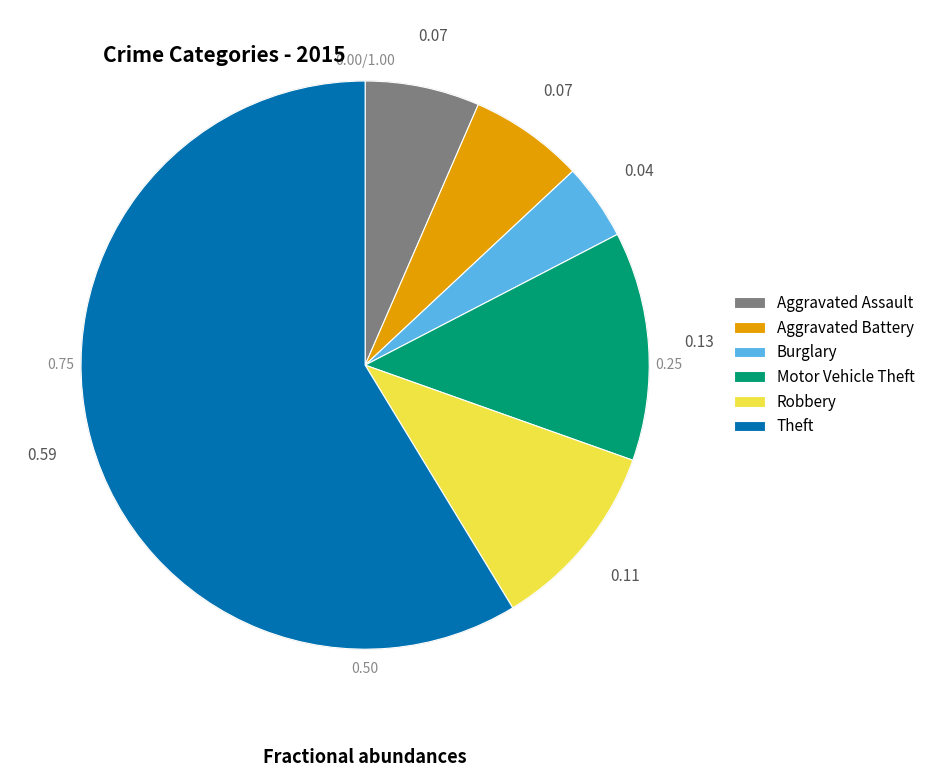

What is the ratio of the value at Aggravated Battery to the value at Robbery?

0.6